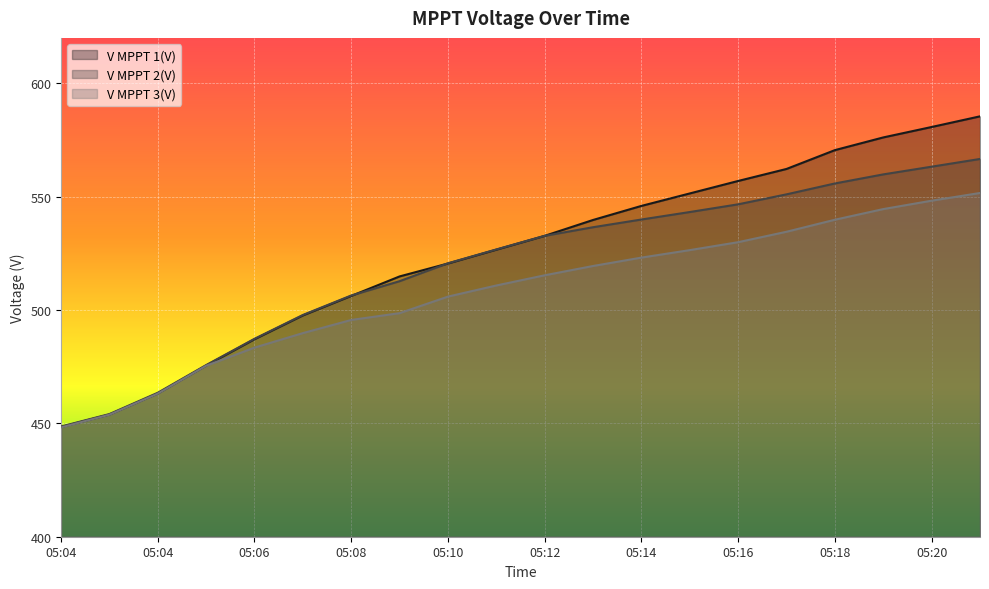

Which series has the largest total across all categories?

V MPPT 1(V)